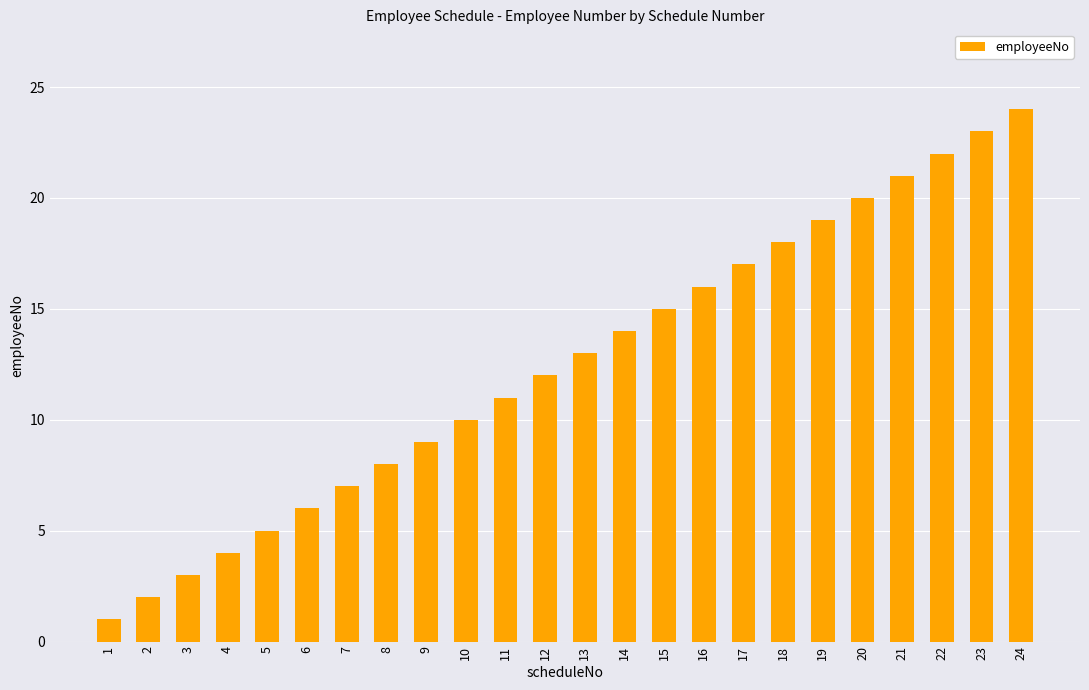

Are the bars horizontal?

No